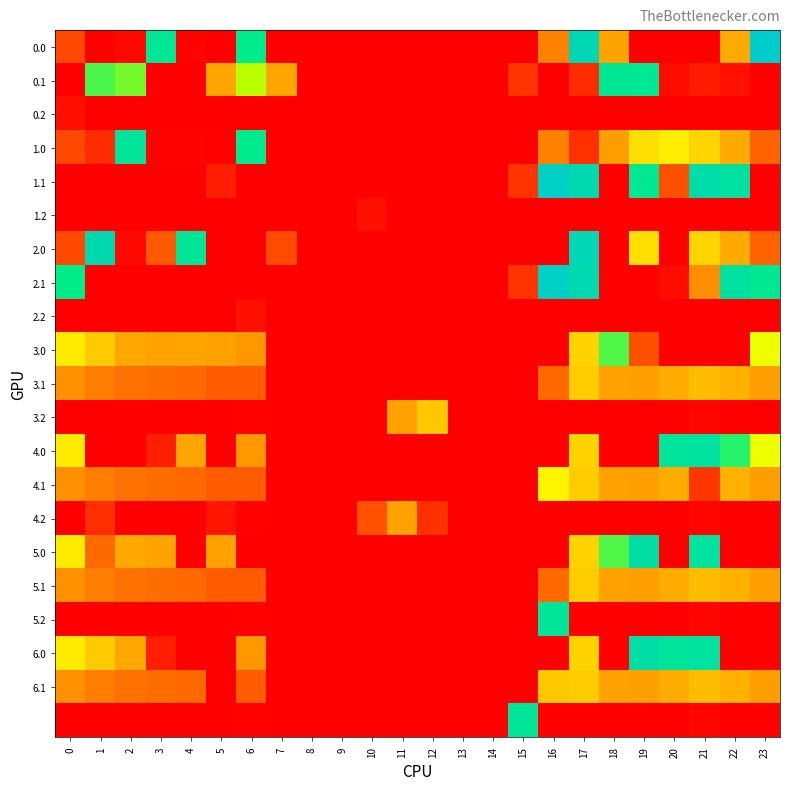

What is the total value across all series at 19?

2968.6